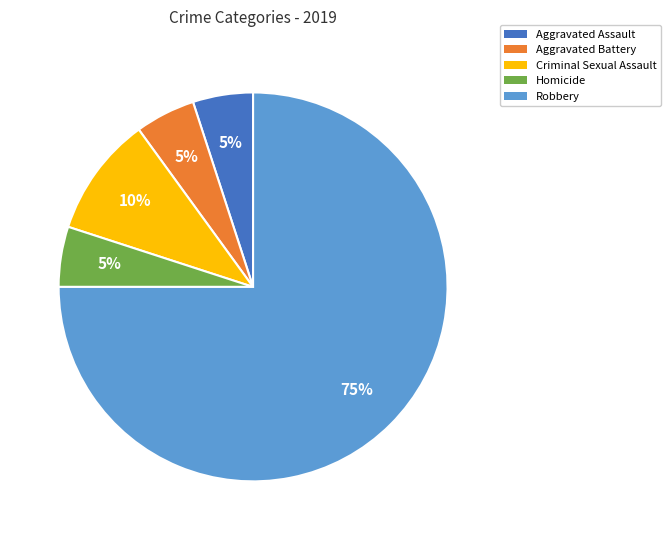

To the nearest percent, what portion does Criminal Sexual Assault represent?

10%